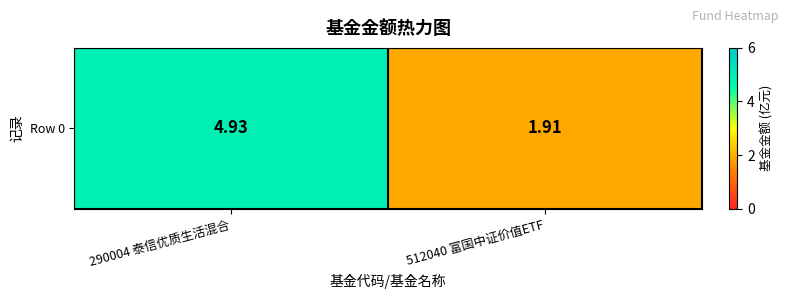

How many data points does each series have?

2